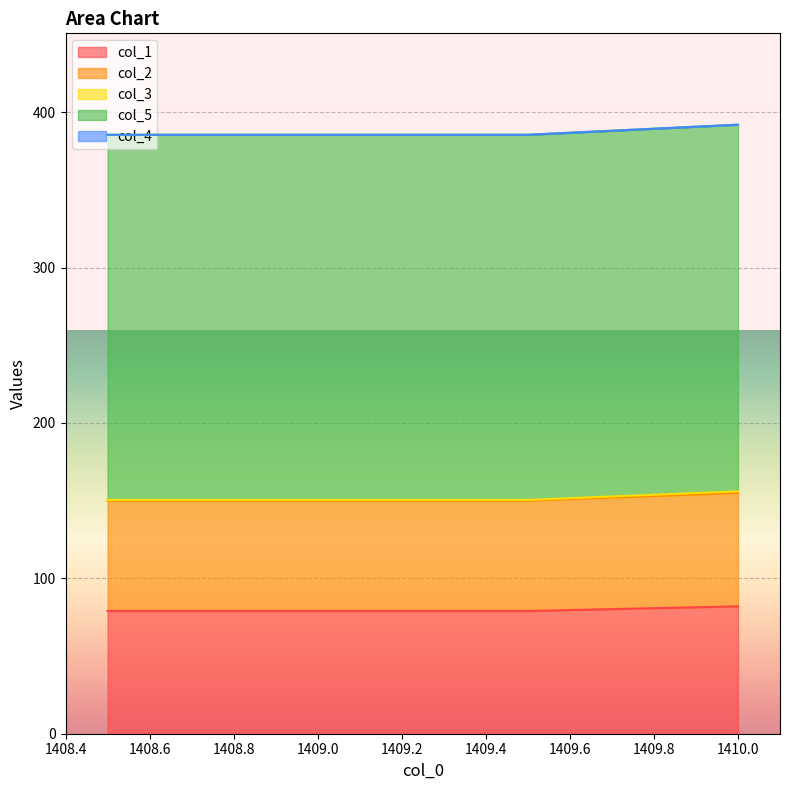

What is the difference between the maximum and minimum values in the col_3 series?

5.5